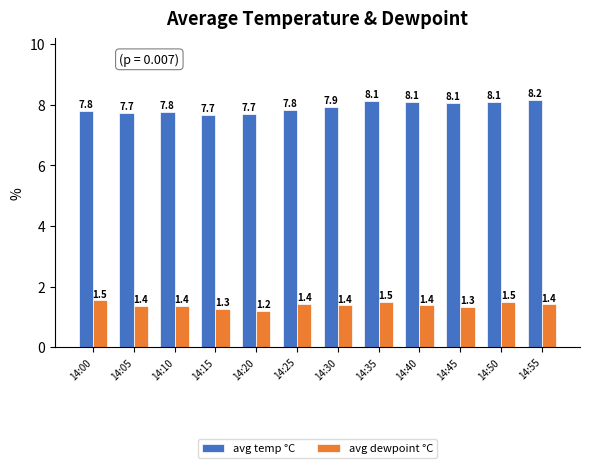

Which series has the largest total across all categories?

avg temp °C